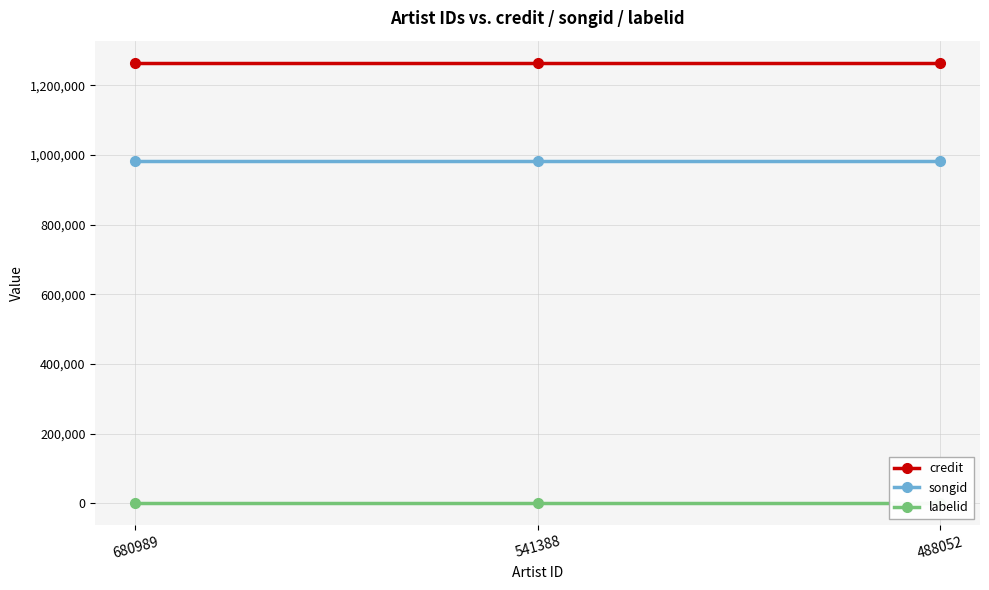

The value of labelid at 541388 is 388. True or false?

True